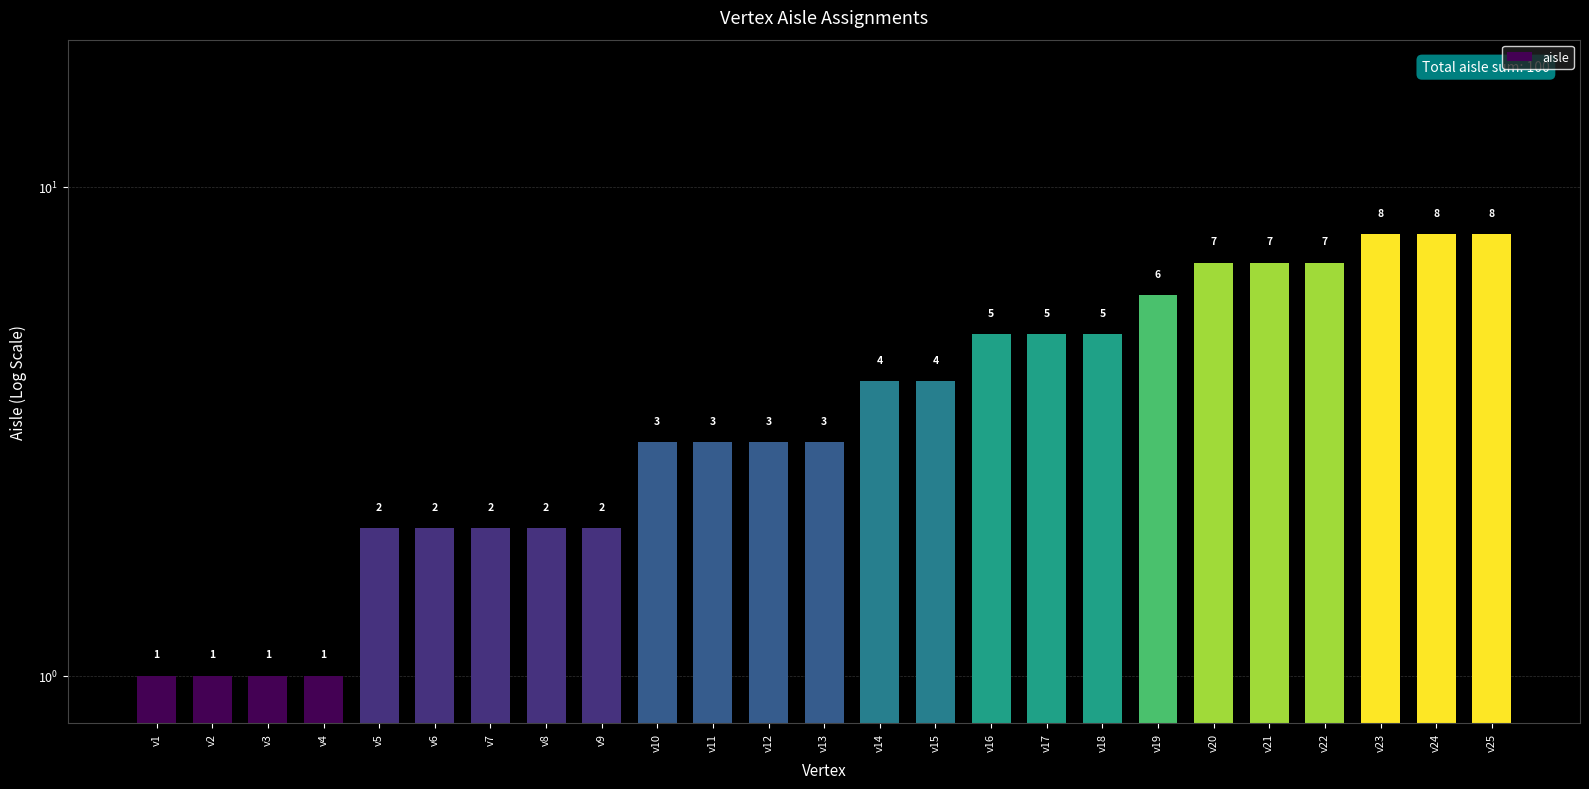

What is the sum of the values at v12 and v1?

4